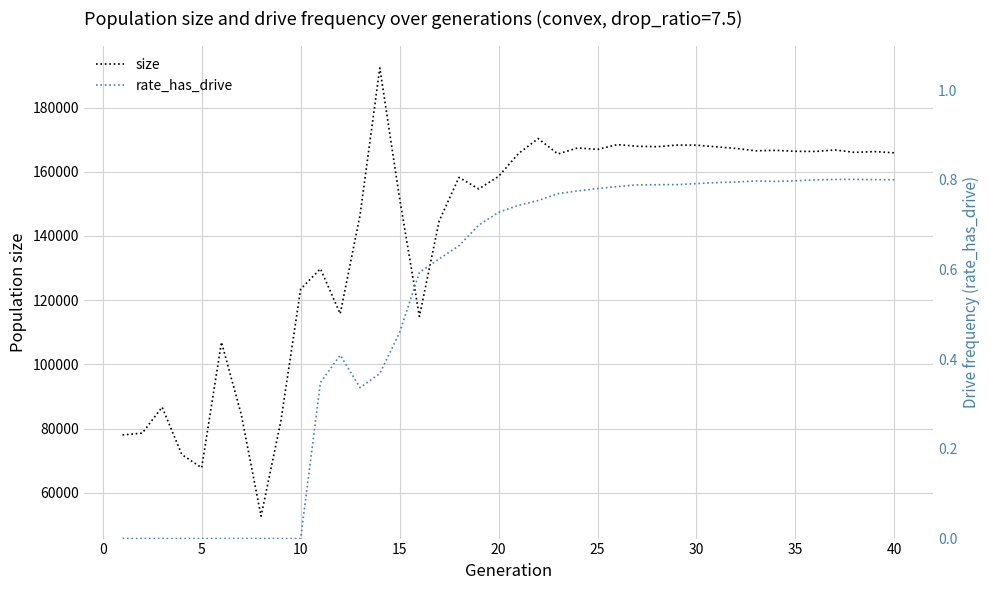

At which label is size closest to 122523?

10